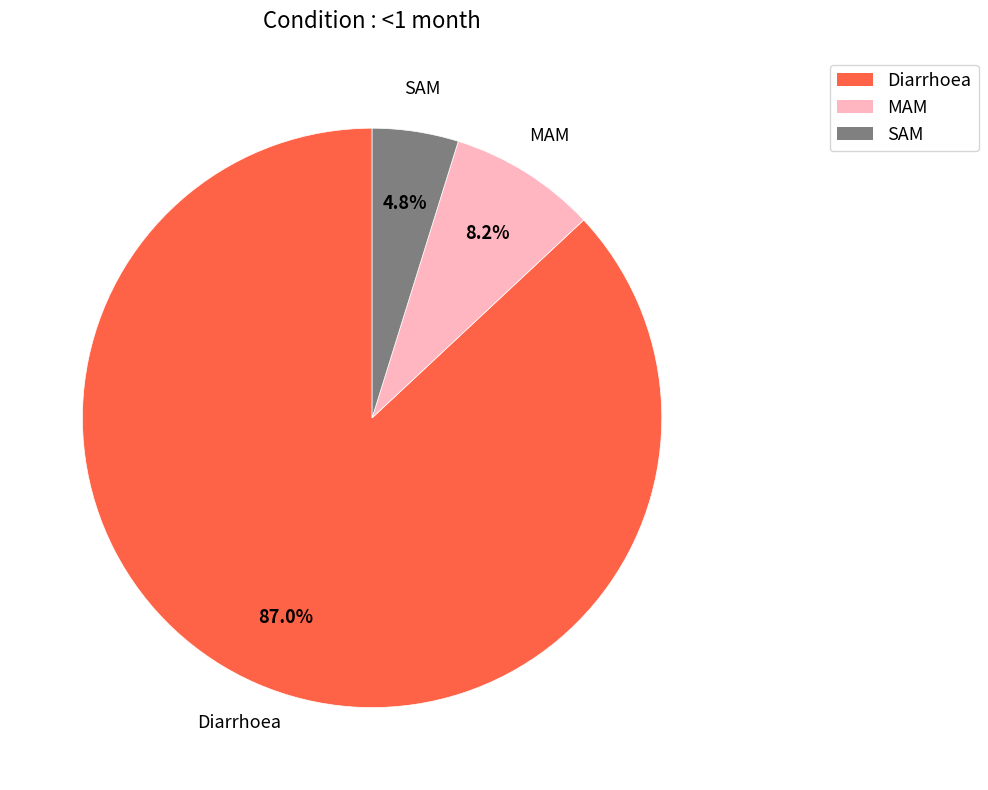

True or false: MAM accounts for 8% of the total.

True